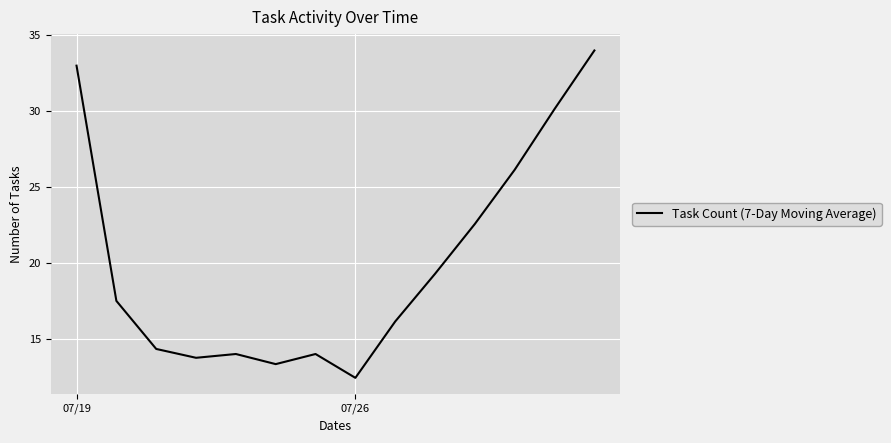

What is the maximum value shown in the chart?

34.0